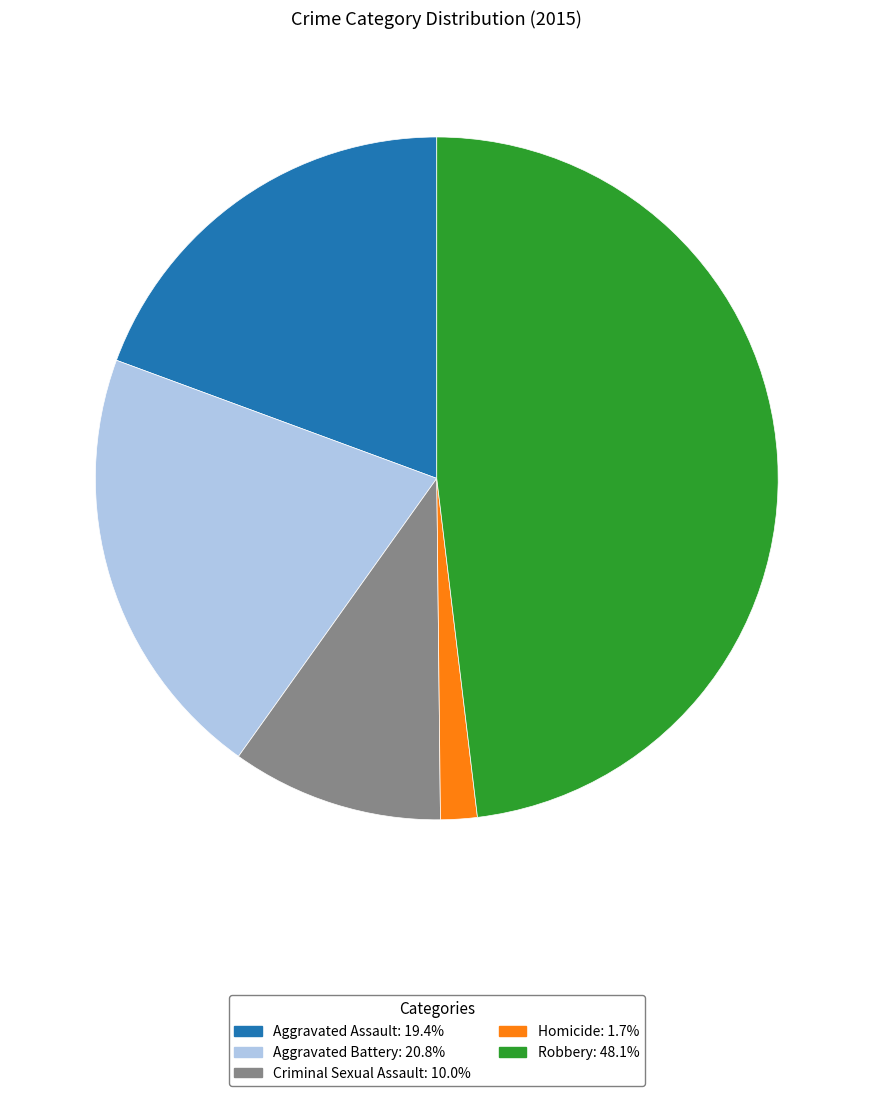

True or false: Aggravated Battery accounts for 34% of the total.

False